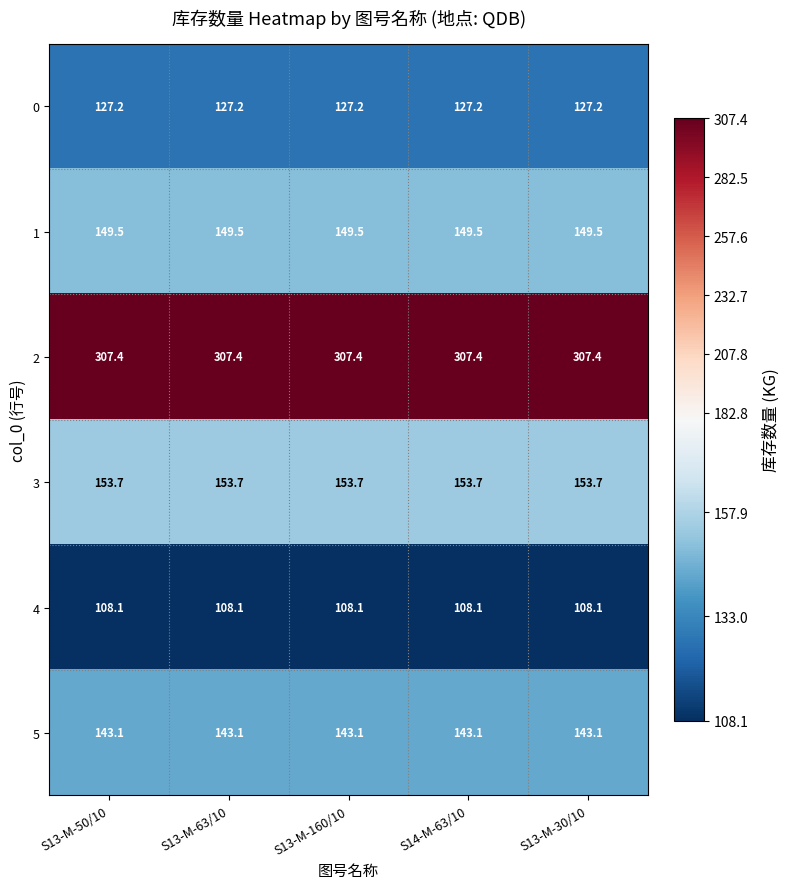

Rank the series by their maximum value, from highest to lowest.

2, 3, 1, 5, 0, 4